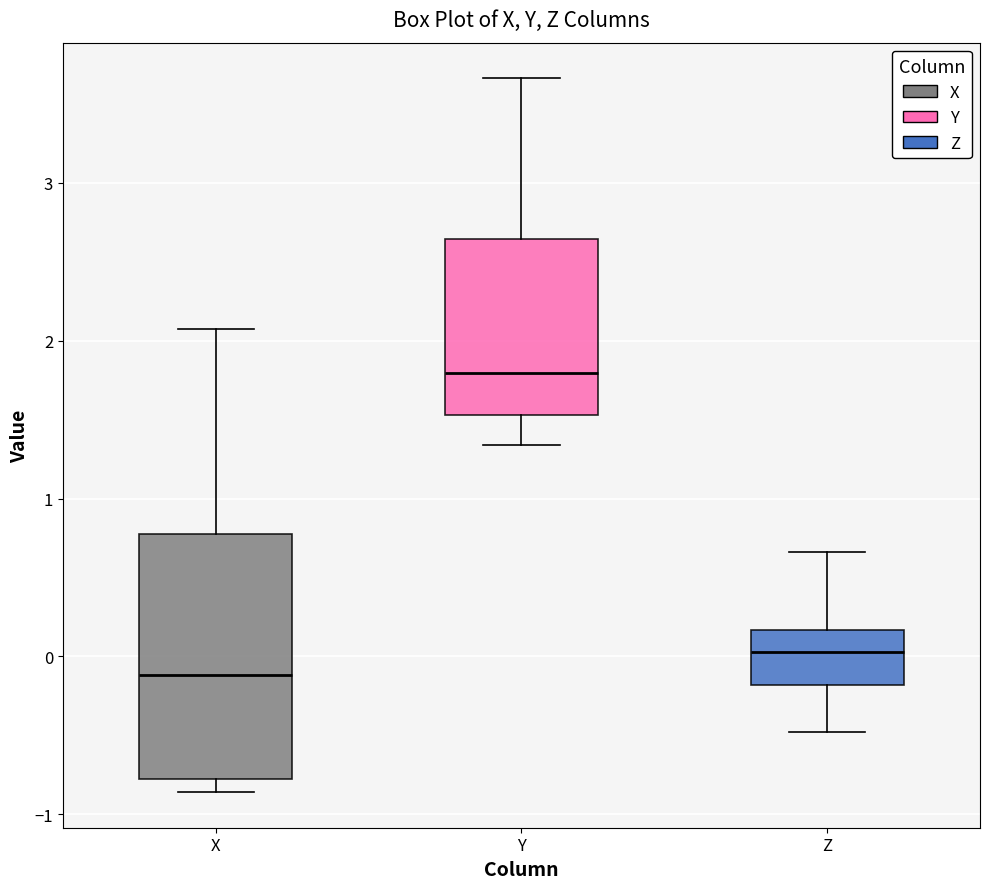

Reading left to right, transcribe this box plot: for each box, give where its median line is, the range the box spans, and where its two whiskers end, as read against the y-axis. The values are not printed on the chart, so give them approximately, as read against the axis.

X: median -0.1, box -0.8 to 0.8, whiskers -0.9 to 2.1
Y: median 1.8, box 1.5 to 2.6, whiskers 1.3 to 3.7
Z: median 0.0, box -0.2 to 0.2, whiskers -0.5 to 0.7